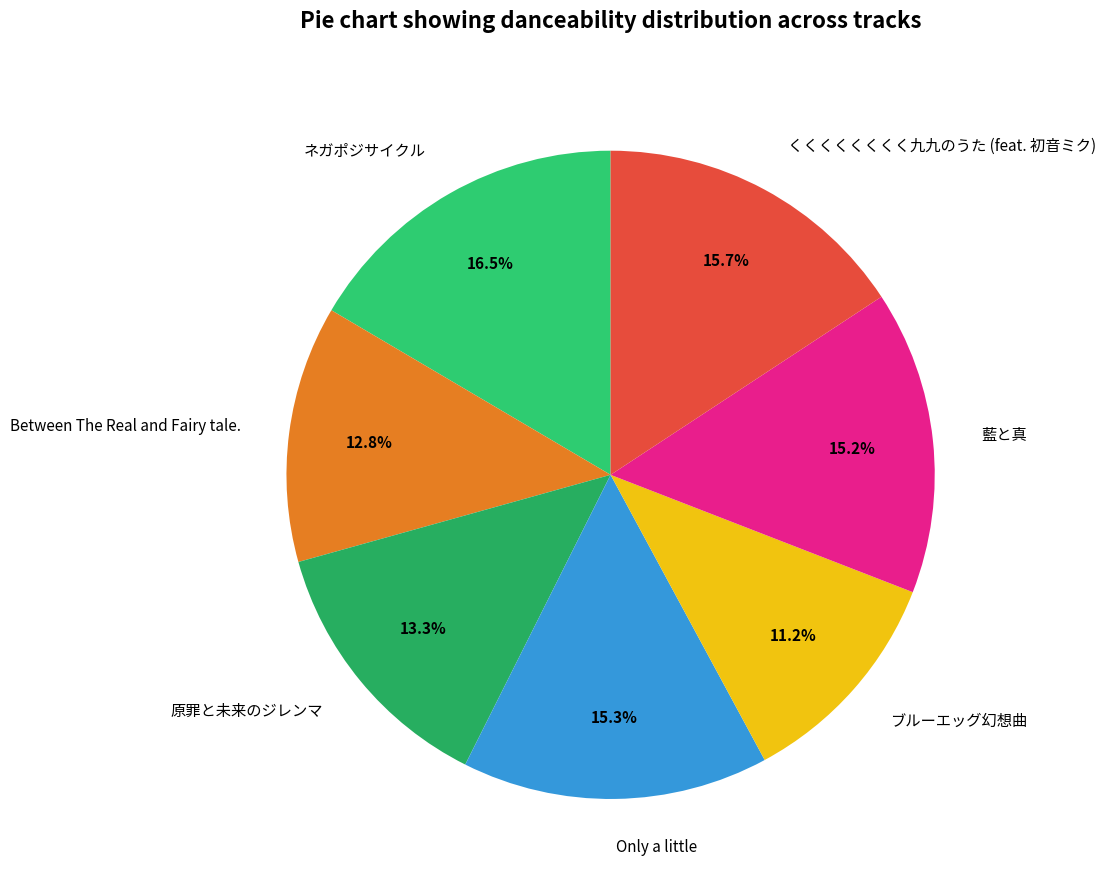

Does ブルーエッグ幻想曲 represent more than half of the total?

No